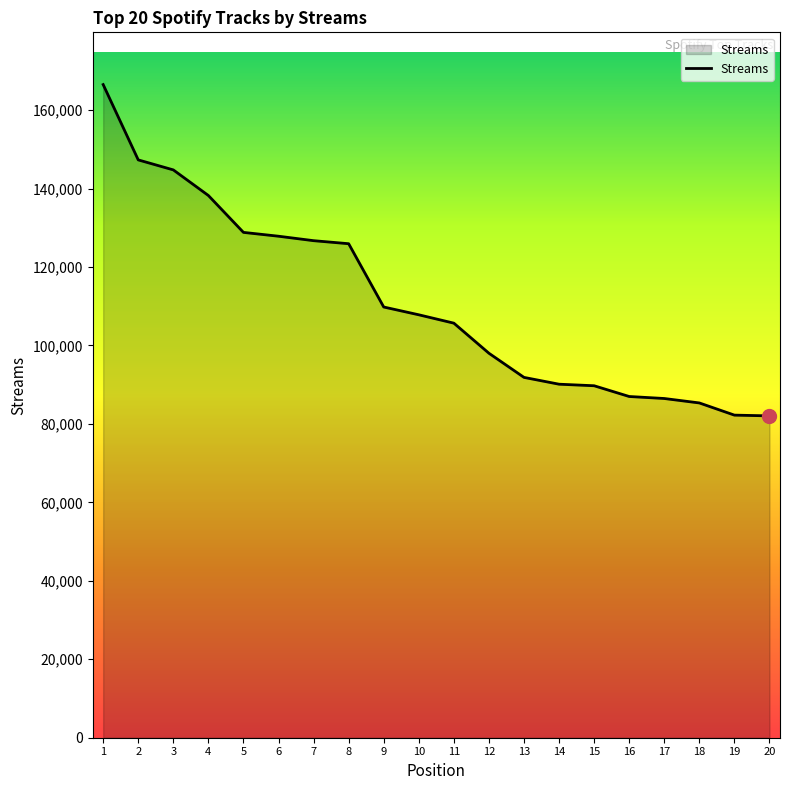

What value does the data have at 14?

90131